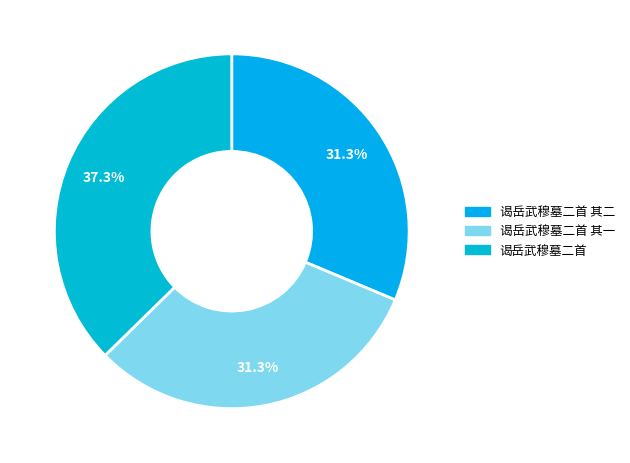

Is there any slice that represents more than half of the pie?

No